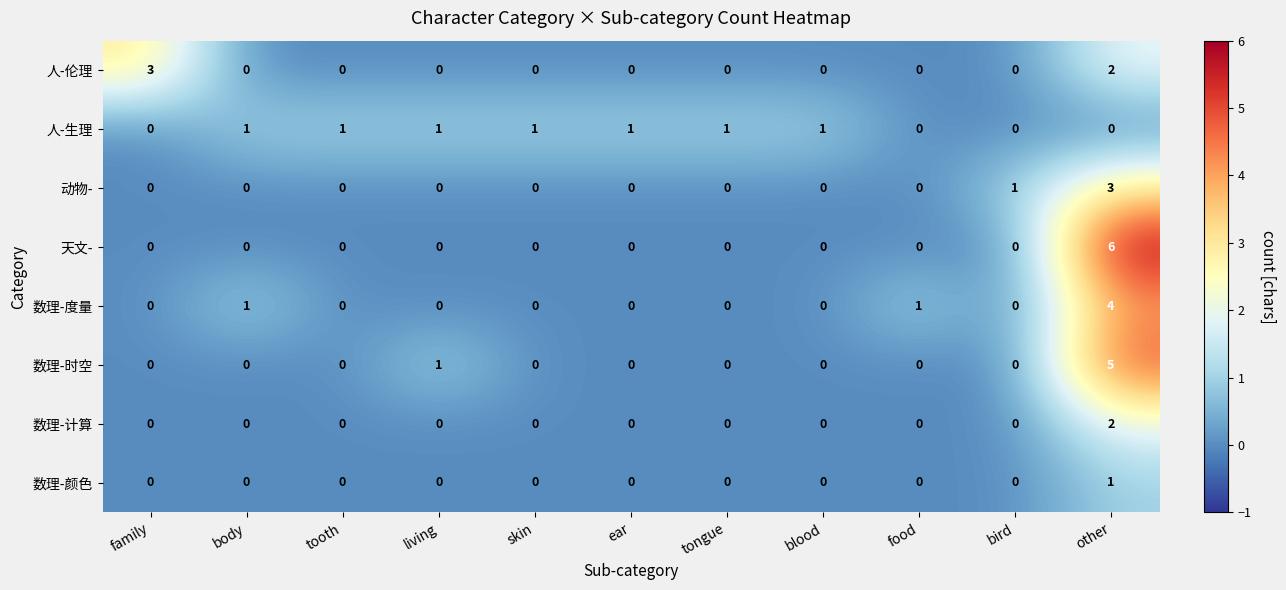

How many data points does each series have?

11